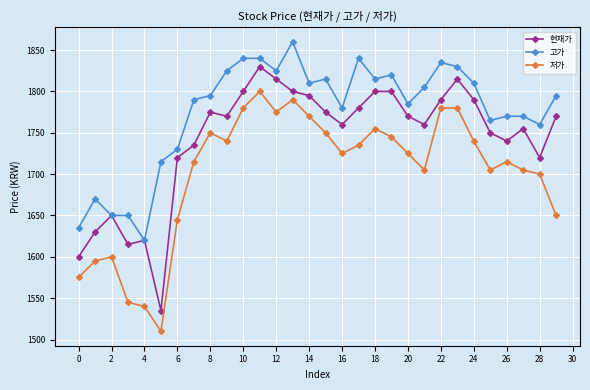

What is the highest value of the 고가 series?

1860